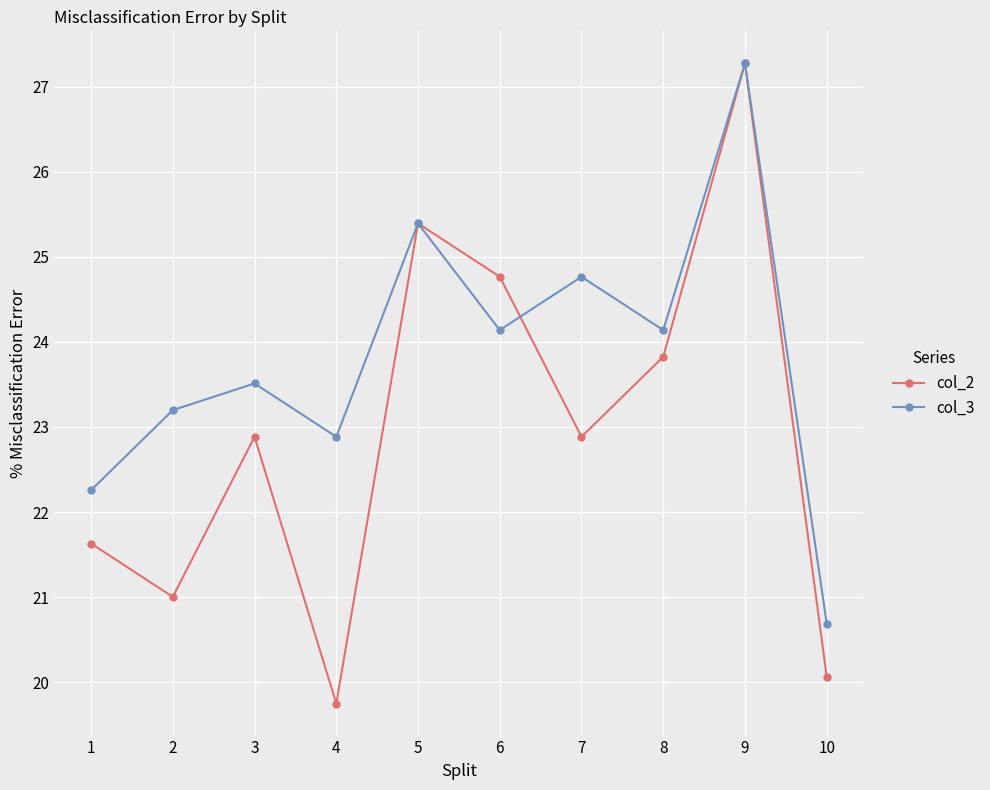

Is it true that col_2 equals 12.8 at 2?

False